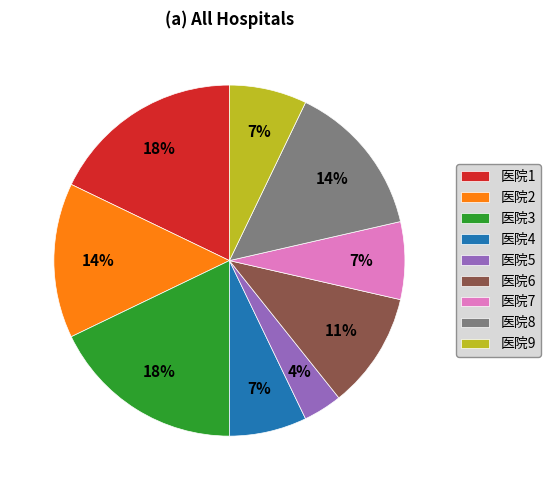

What percentage is the 医院6 slice, to the nearest percent?

11%